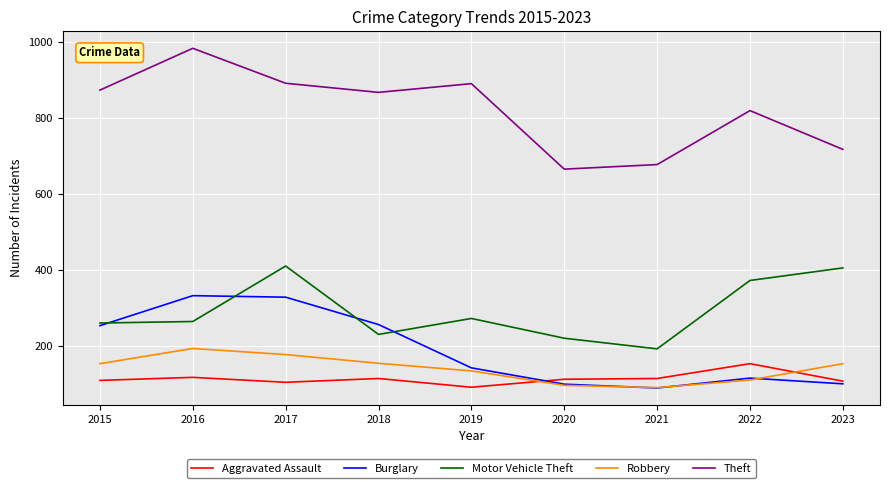

Rank the series by their maximum value, from lowest to highest.

Aggravated Assault, Robbery, Burglary, Motor Vehicle Theft, Theft